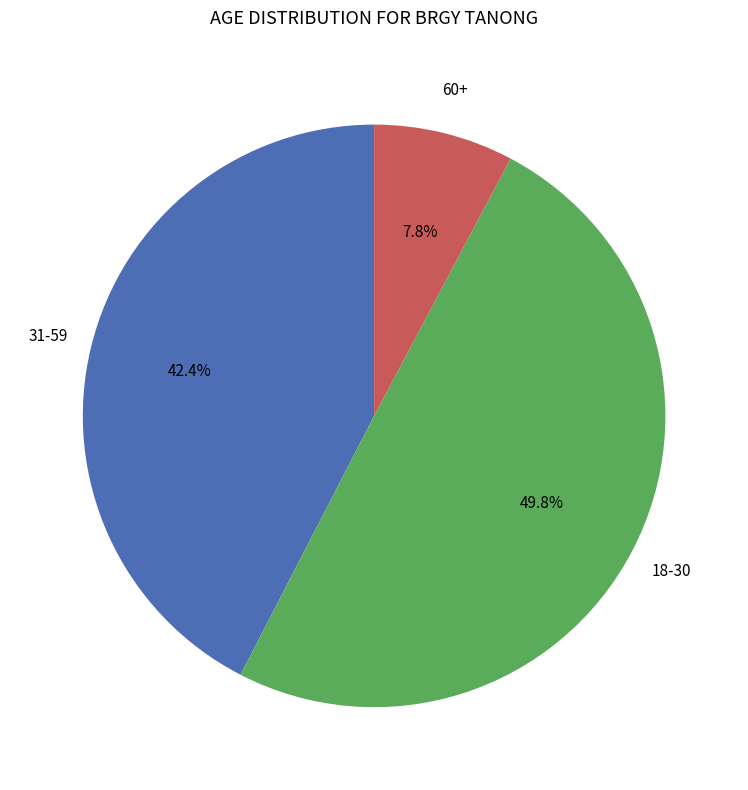

Which has a higher value, 60+ or 18-30?

18-30